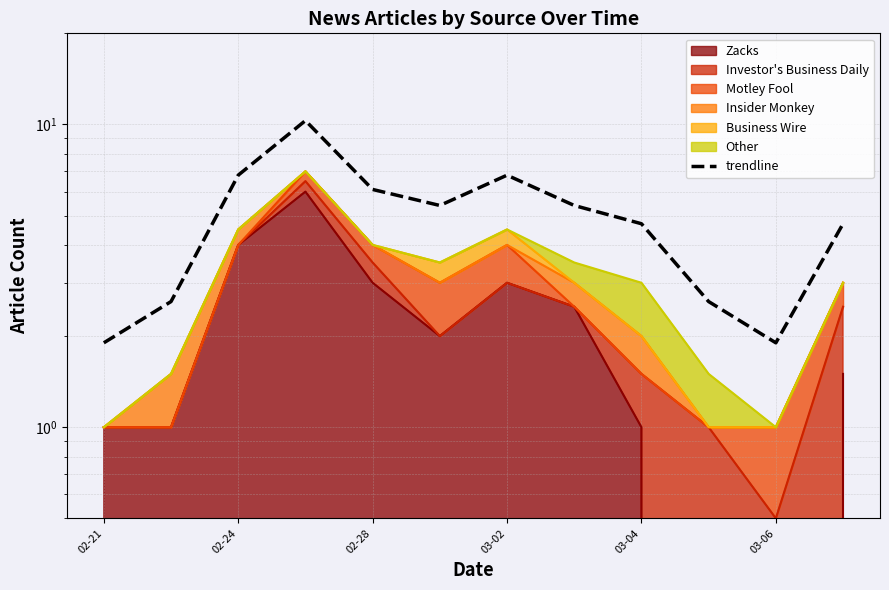

At which category does the chart reach its minimum across all series?

02-21